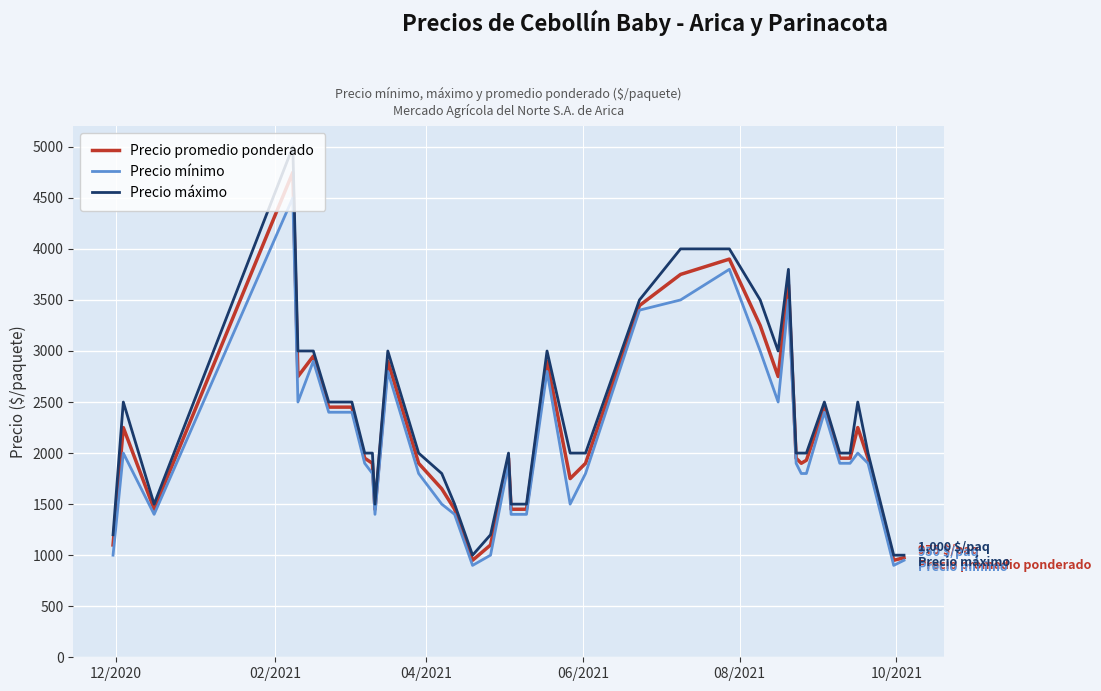

At how many categories does at least one series exceed 2740?

11